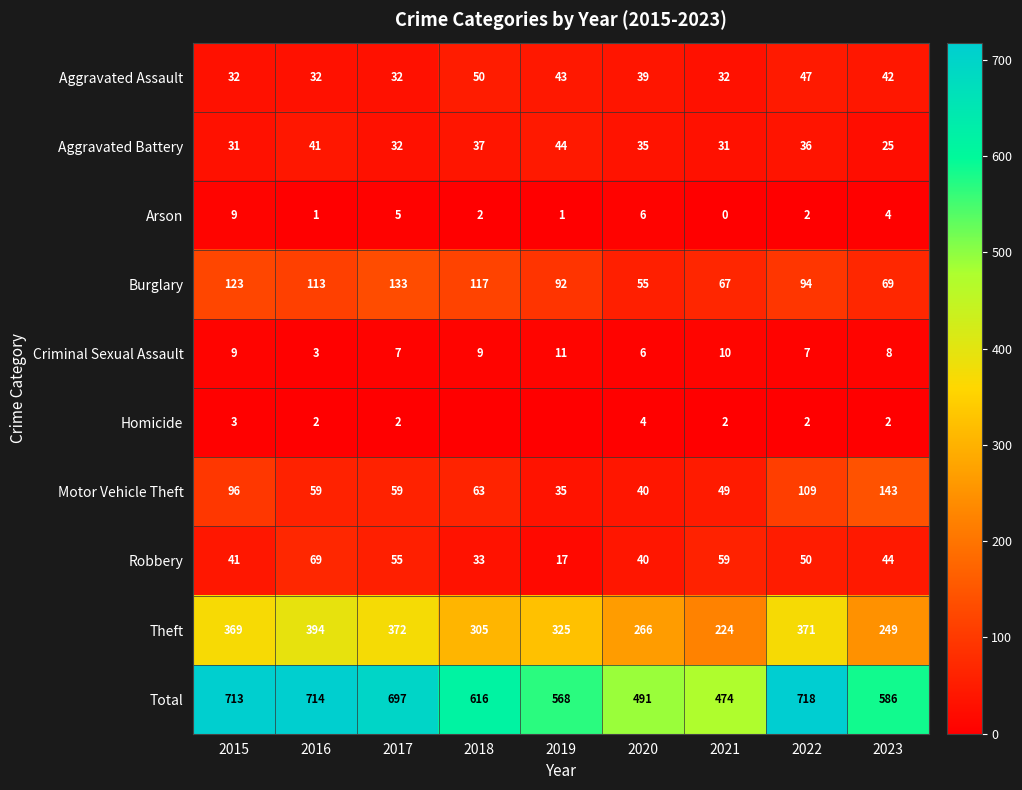

What is the sum of all Motor Vehicle Theft values?

653